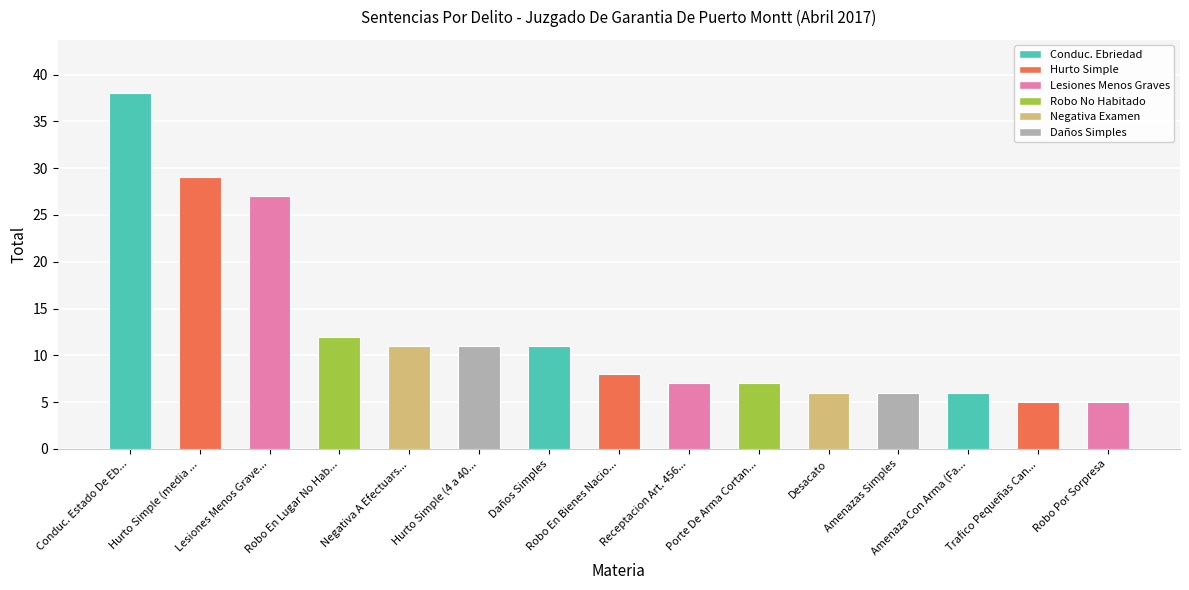

What is the label of the 15th bar from the left?

Robo Por Sorpresa